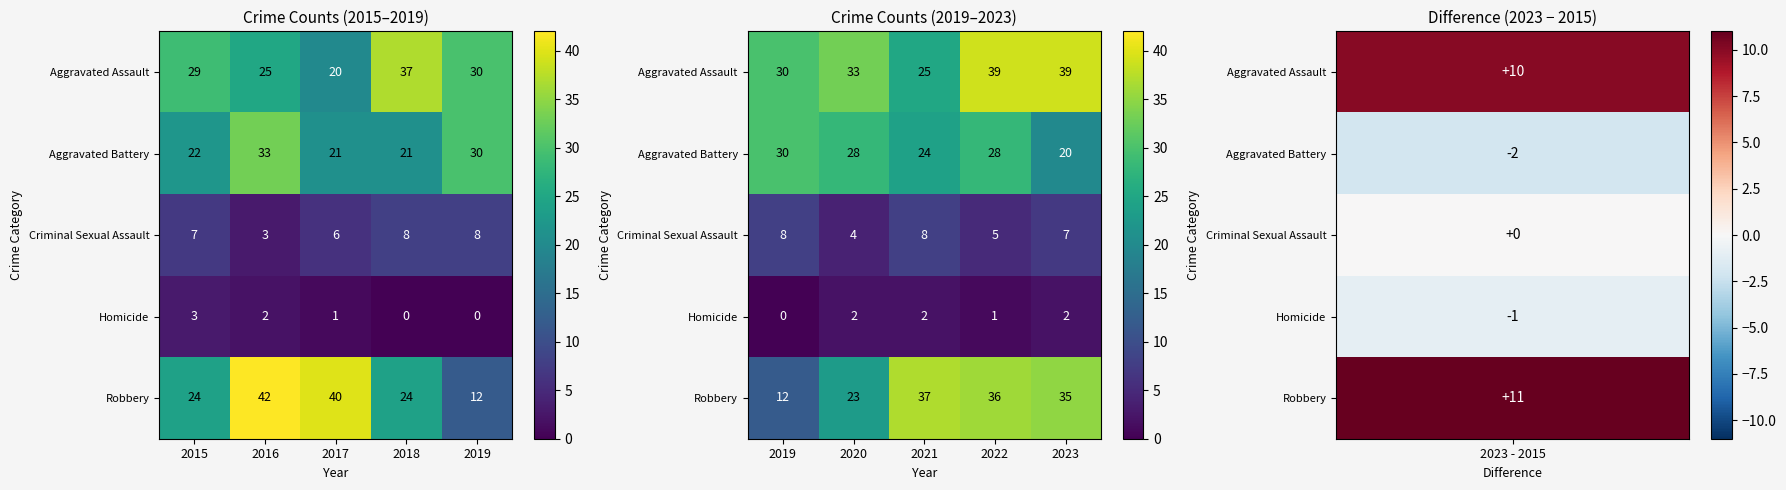

Between 2018 and 2019, which is larger?

2018